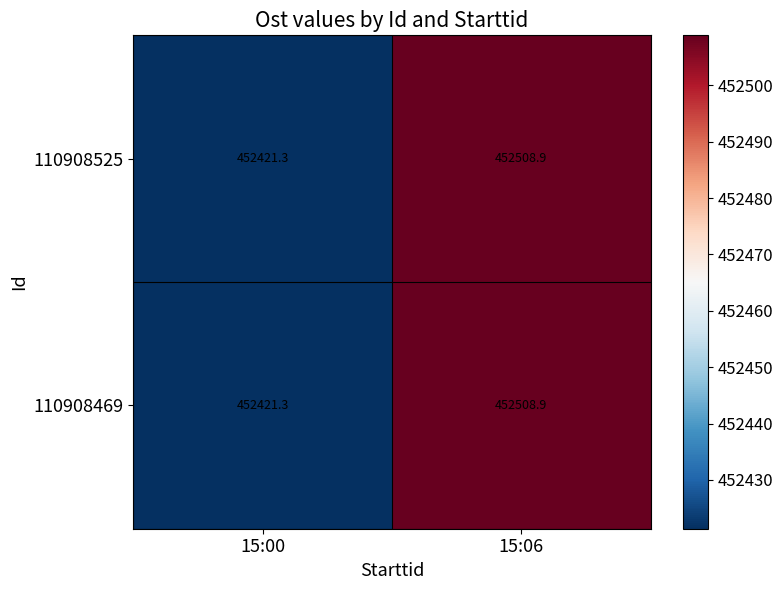

What is the difference between the 110908469 values at 15:00 and 15:06?

87.6